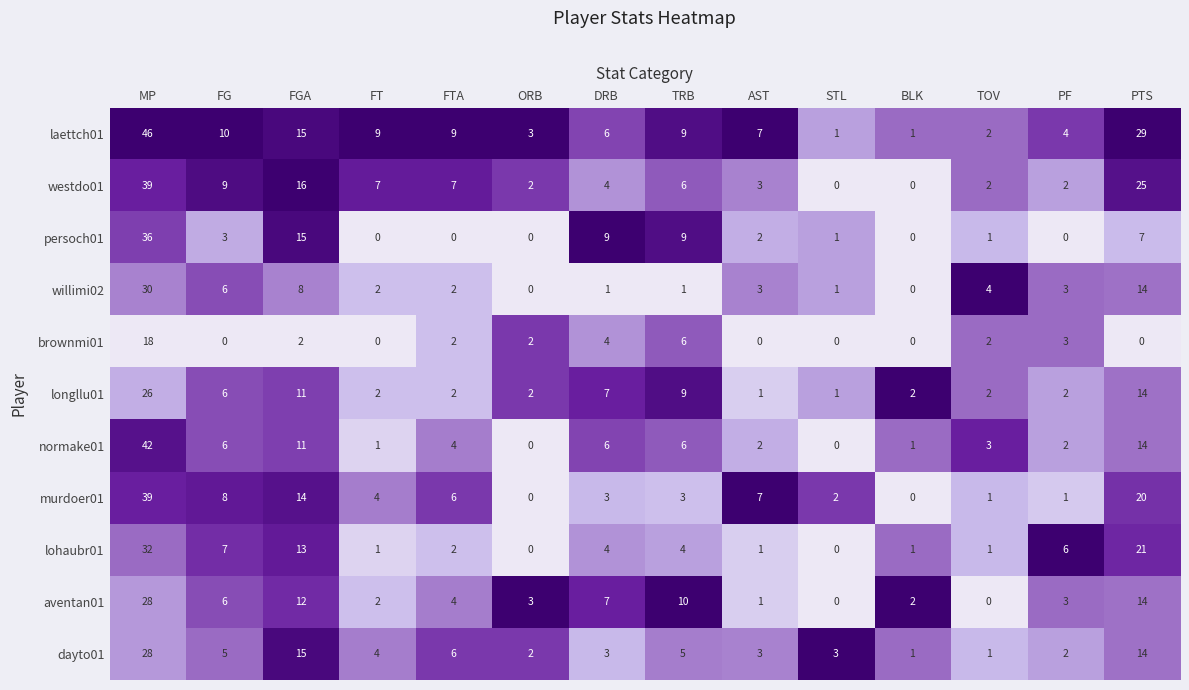

Which series has the largest range (max minus min)?

laettch01